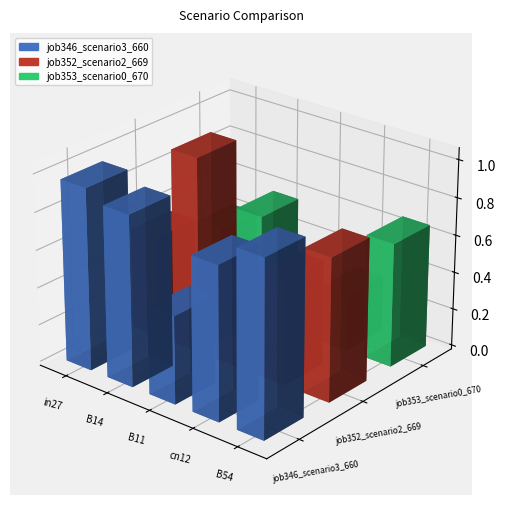

What is the approximate value of job352_scenario2_669 at B54?

0.8